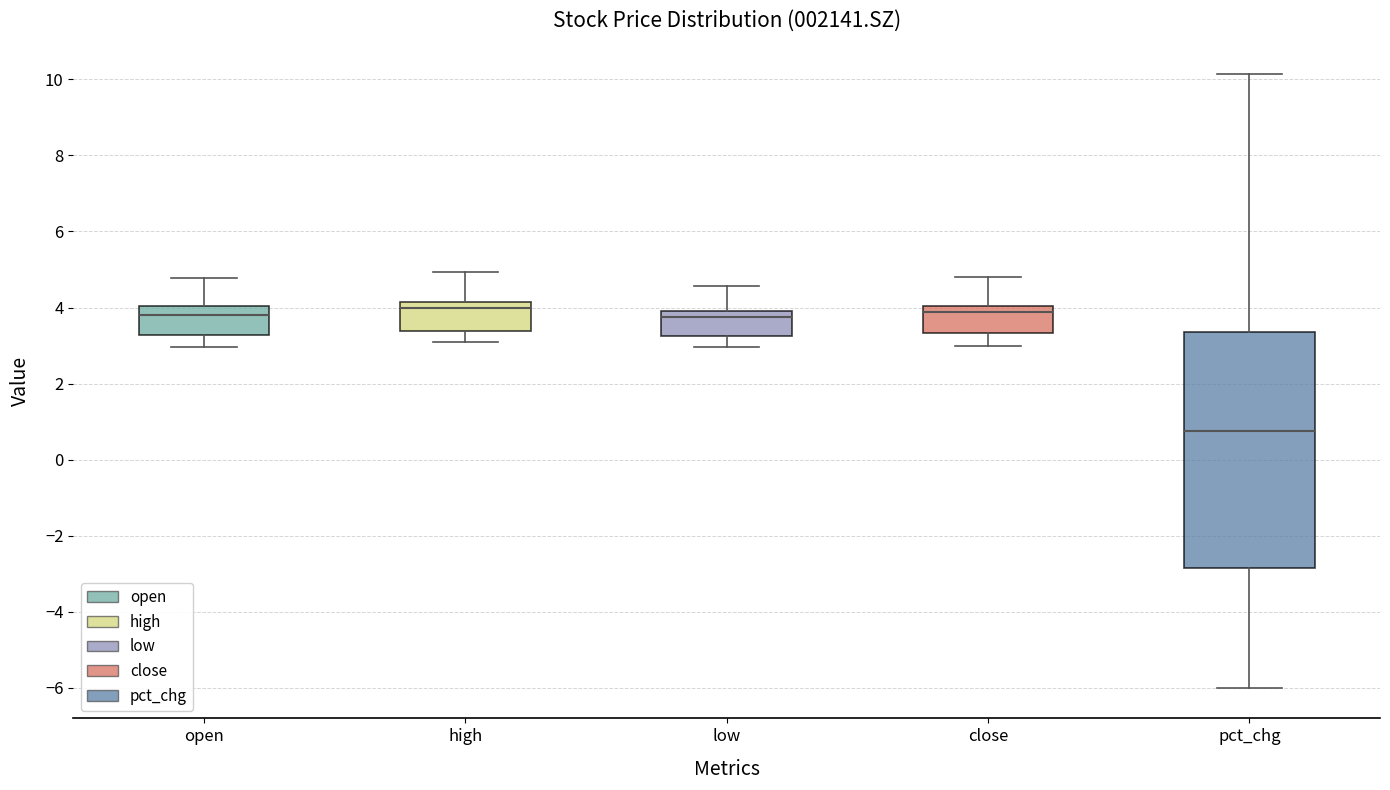

Reading left to right, transcribe this box plot: for each box, give where its median line is, the range the box spans, and where its two whiskers end, as read against the y-axis. The values are not printed on the chart, so give them approximately, as read against the axis.

open: median 3.8, box 3.2 to 4.0, whiskers 3.0 to 4.8
high: median 4.0, box 3.4 to 4.2, whiskers 3.2 to 5.0
low: median 3.8, box 3.2 to 4.0, whiskers 3.0 to 4.6
close: median 3.8, box 3.4 to 4.0, whiskers 3.0 to 4.8
pct_chg: median 0.8, box -2.8 to 3.4, whiskers -6.0 to 10.2